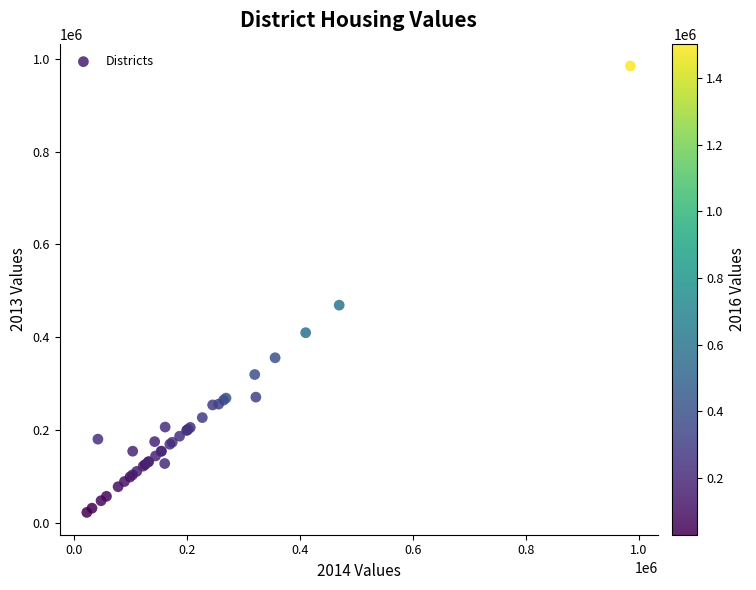

What Y value in the scatter plot is closest to 503600?

469200